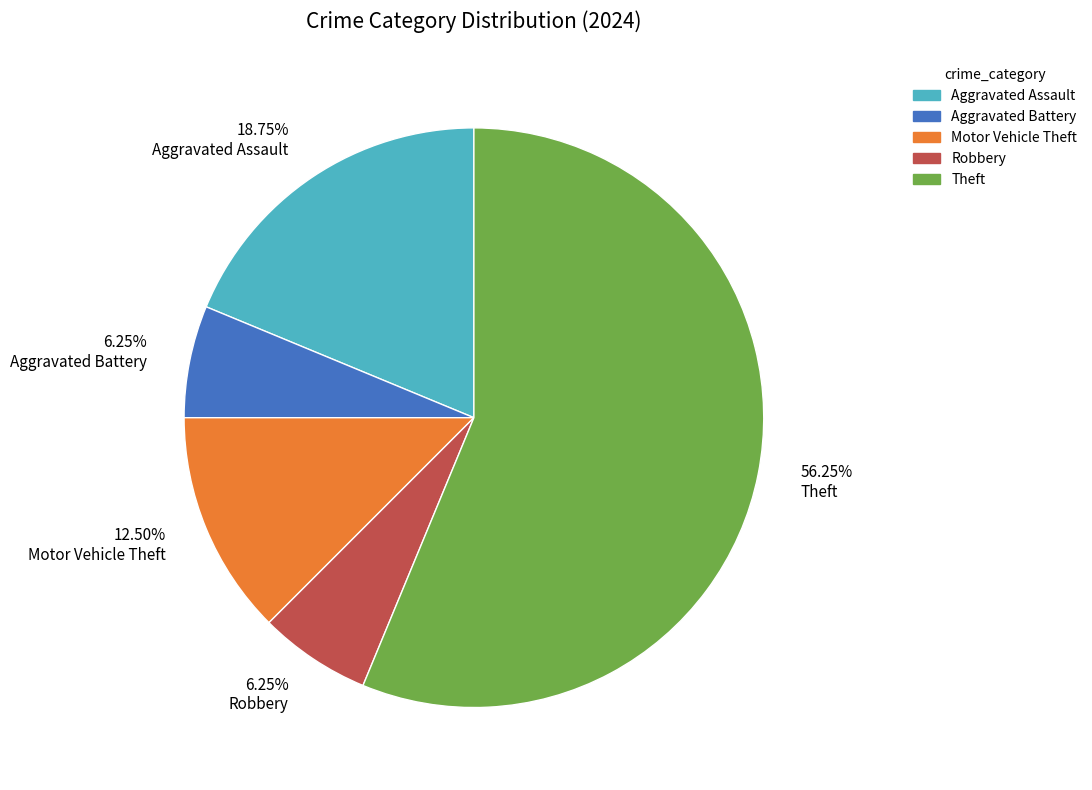

What is the ratio of the value at Aggravated Battery to the value at Aggravated Assault?

0.3